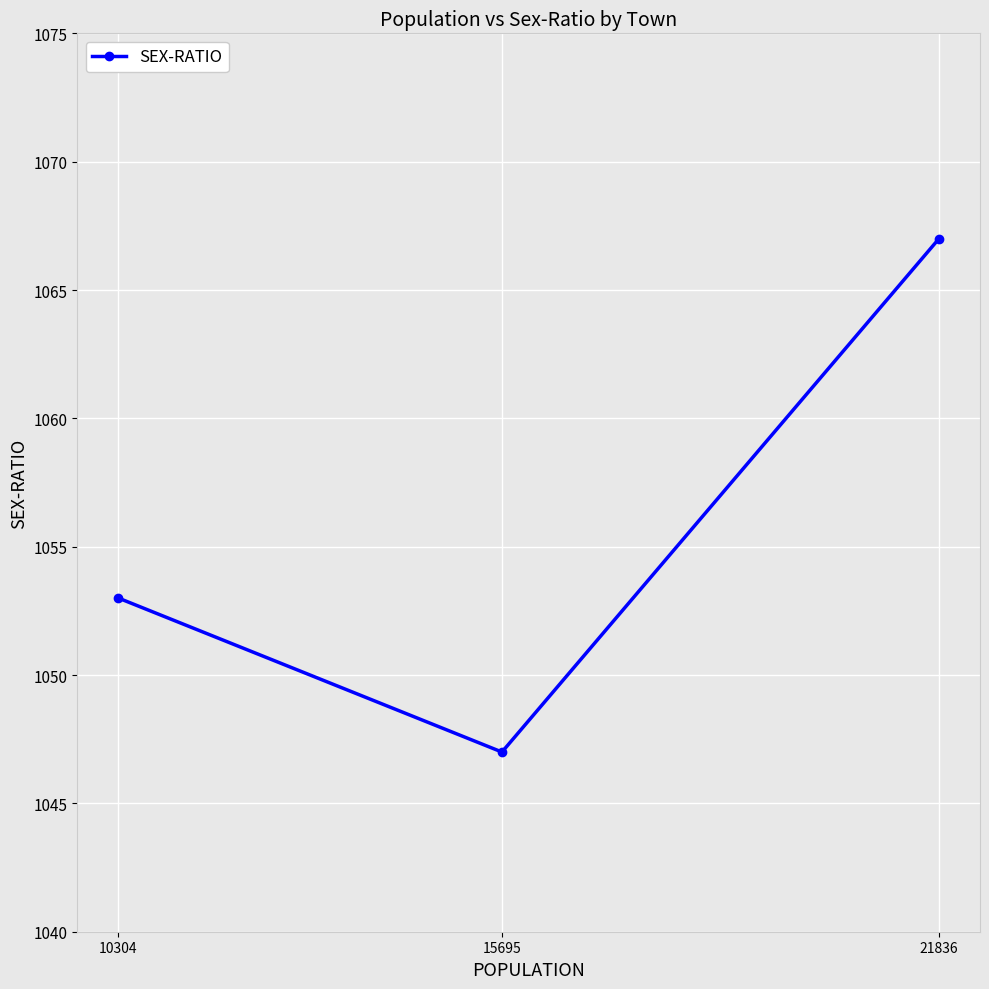

Approximately how many times larger is the value at 21836 compared to 15695?

1.0